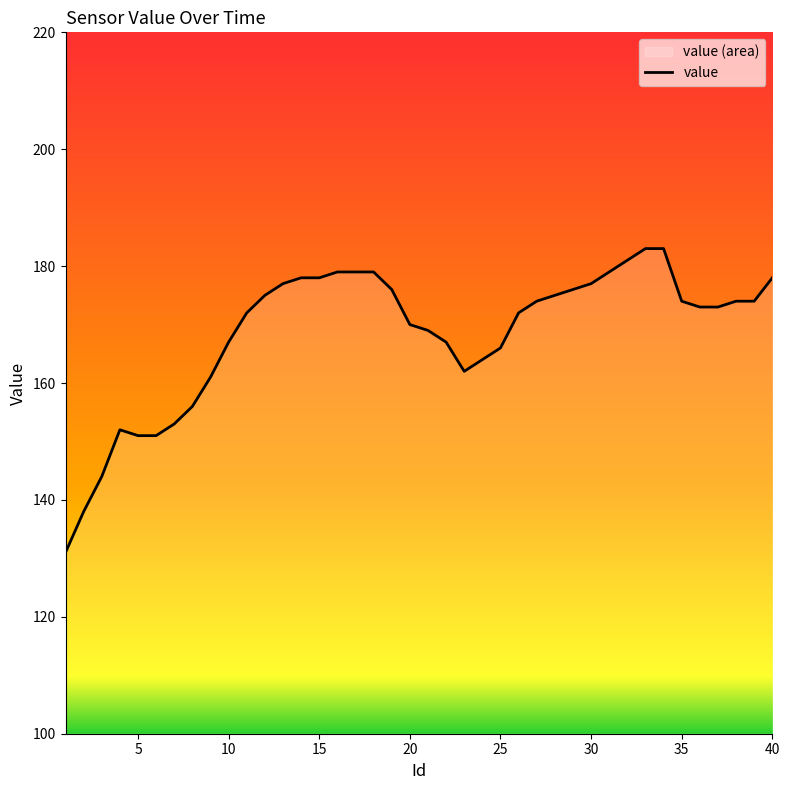

Rank the categories by value from highest to lowest.

33, 34, 32, 16, 17, 18, 31, 14, 15, 40, 13, 30, 19, 29, 12, 28, 27, 35, 38, 39, 36, 37, 11, 26, 20, 21, 10, 22, 25, 24, 23, 9, 8, 7, 4, 5, 6, 3, 2, 1